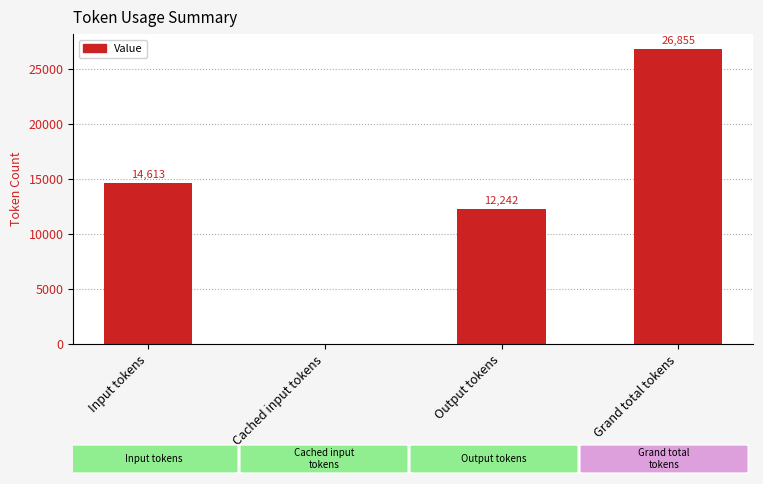

At which label is the value closest to 13427?

Output tokens